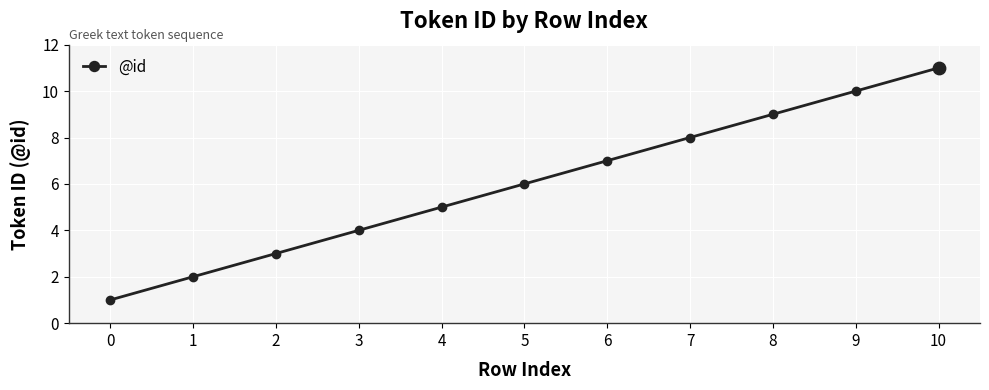

Approximately how many times larger is the value at 2 compared to 9?

0.3